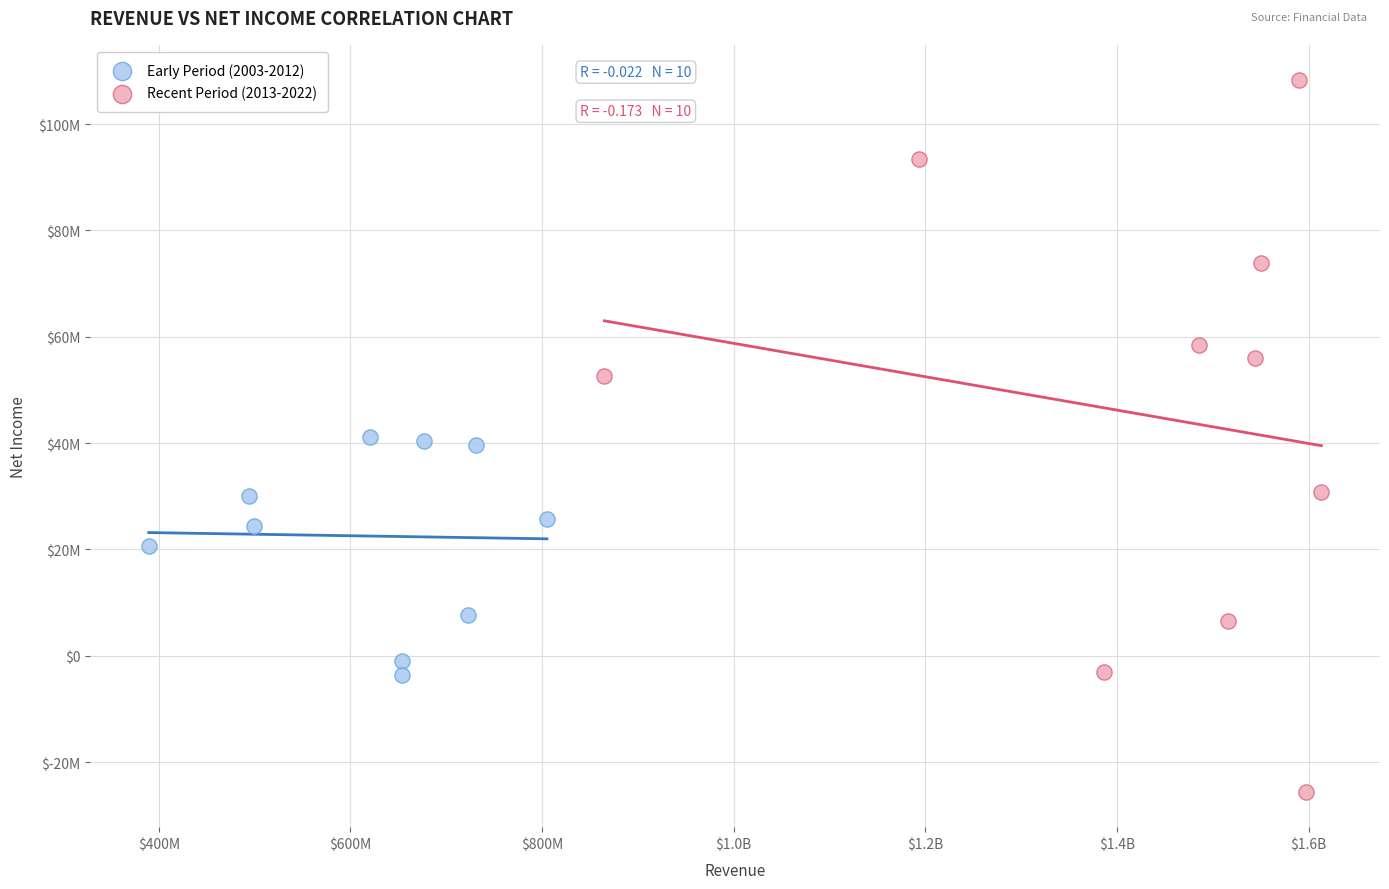

Which series contains the lowest Y value?

Recent Period (2013-2022)